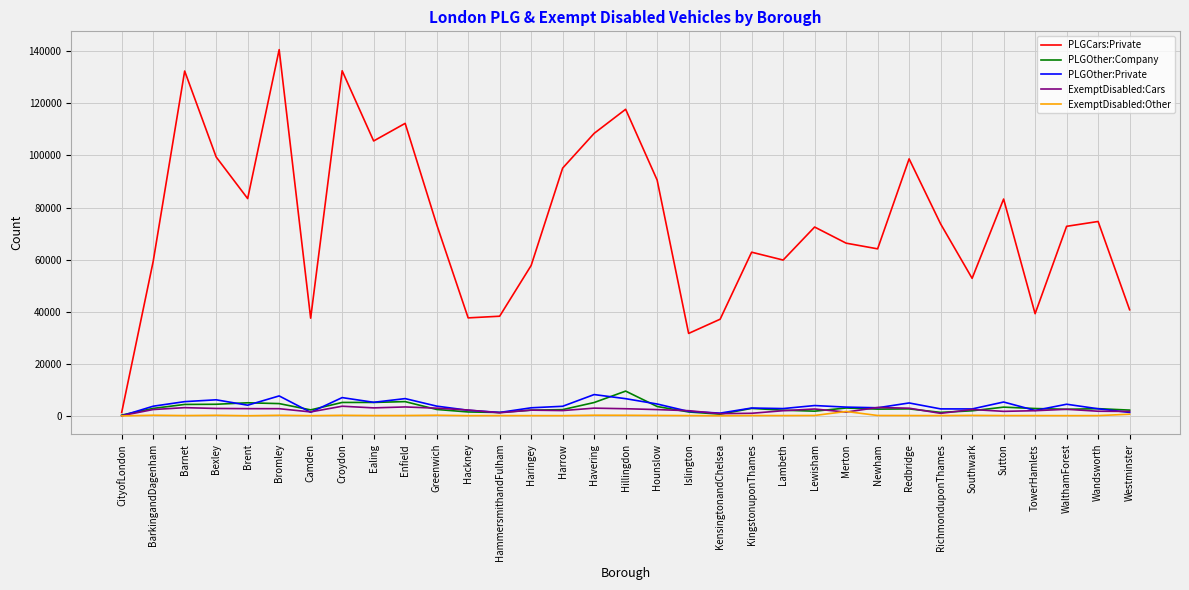

Is this an area chart (filled region under the line)?

No